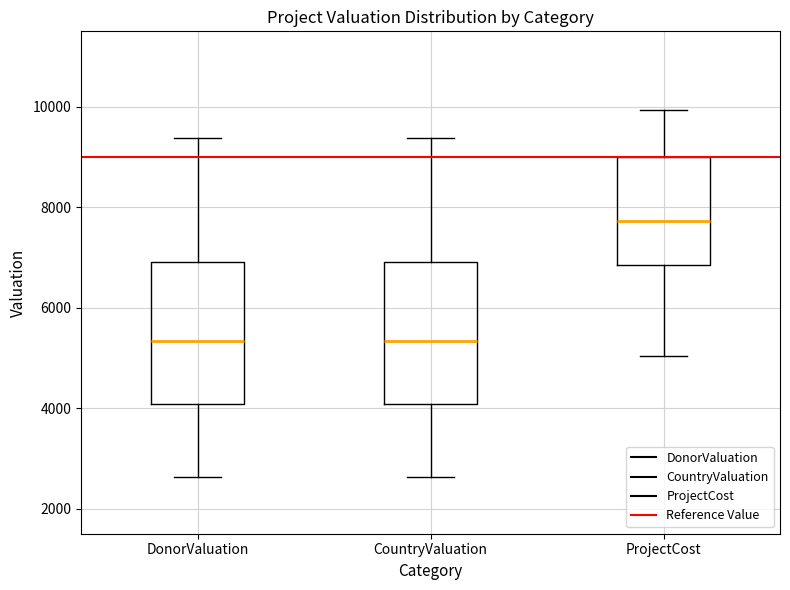

Reading left to right, read every box against the y-axis: the position of its median line, the range the box covers, and the ends of its whiskers. The values are not printed on the chart, so give them approximately, as read against the axis.

DonorValuation: median 5400, box 4000 to 7000, whiskers 2600 to 9400
CountryValuation: median 5400, box 4000 to 7000, whiskers 2600 to 9400
ProjectCost: median 7800, box 6800 to 9000, whiskers 5000 to 10000